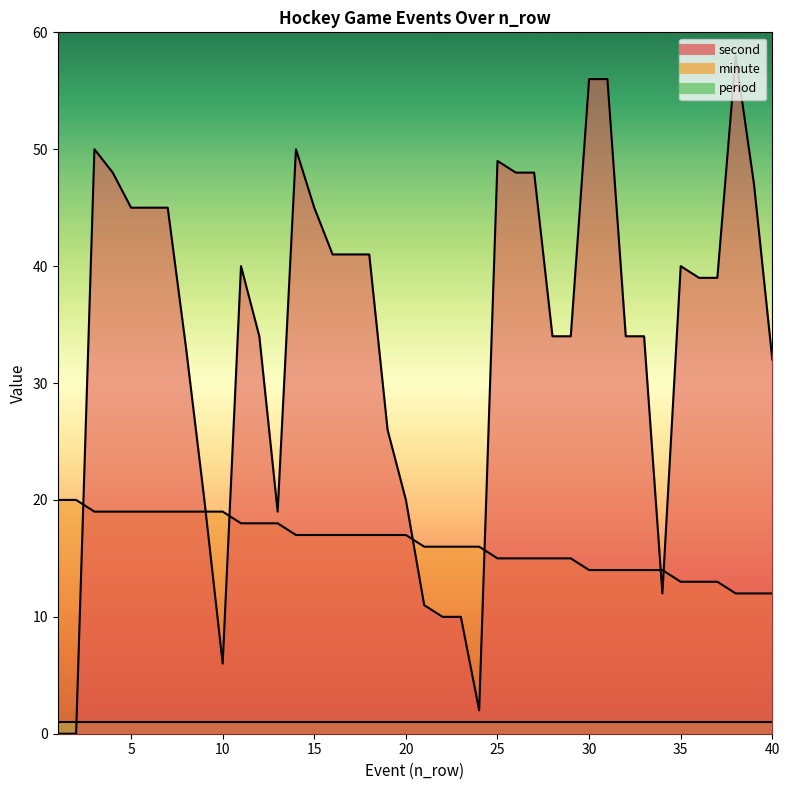

After their last crossing, which series has the higher values: minute or second?

second